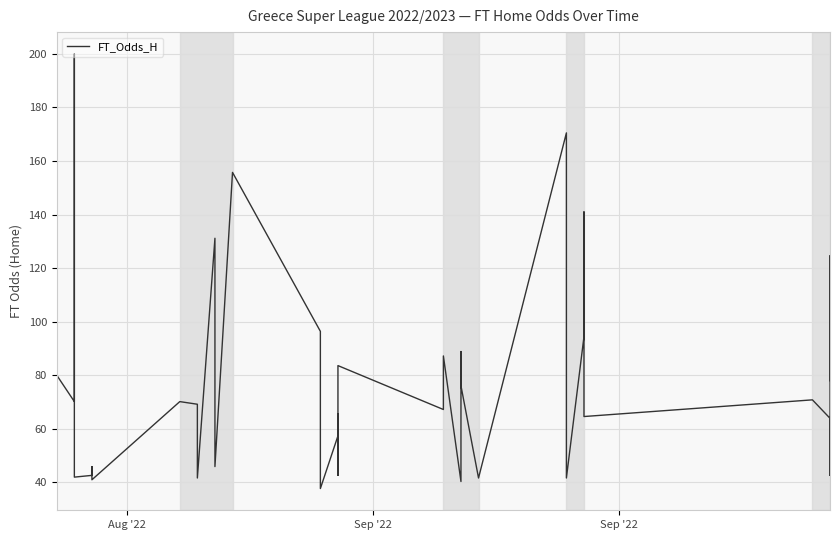

True or false: the data has more than 1 interior local peaks.

True